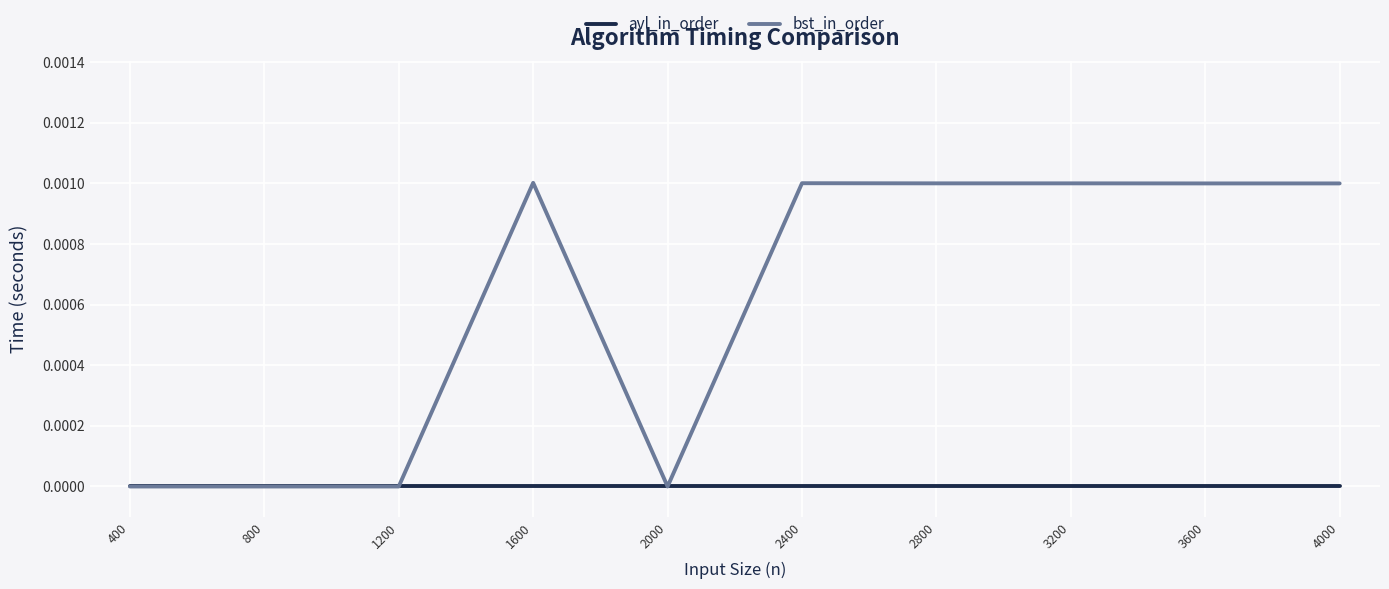

List the series in order of their overall mean, lowest first.

avl_in_order, bst_in_order